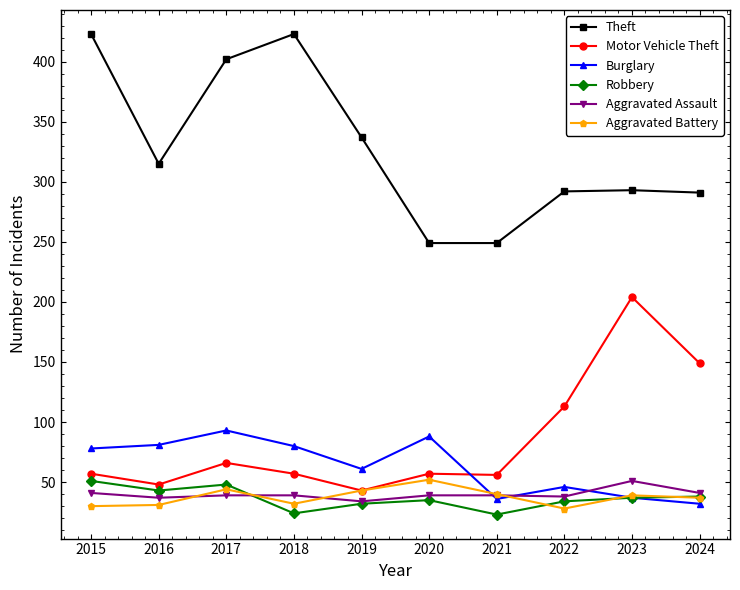

Which series has the widest spread of values?

Theft